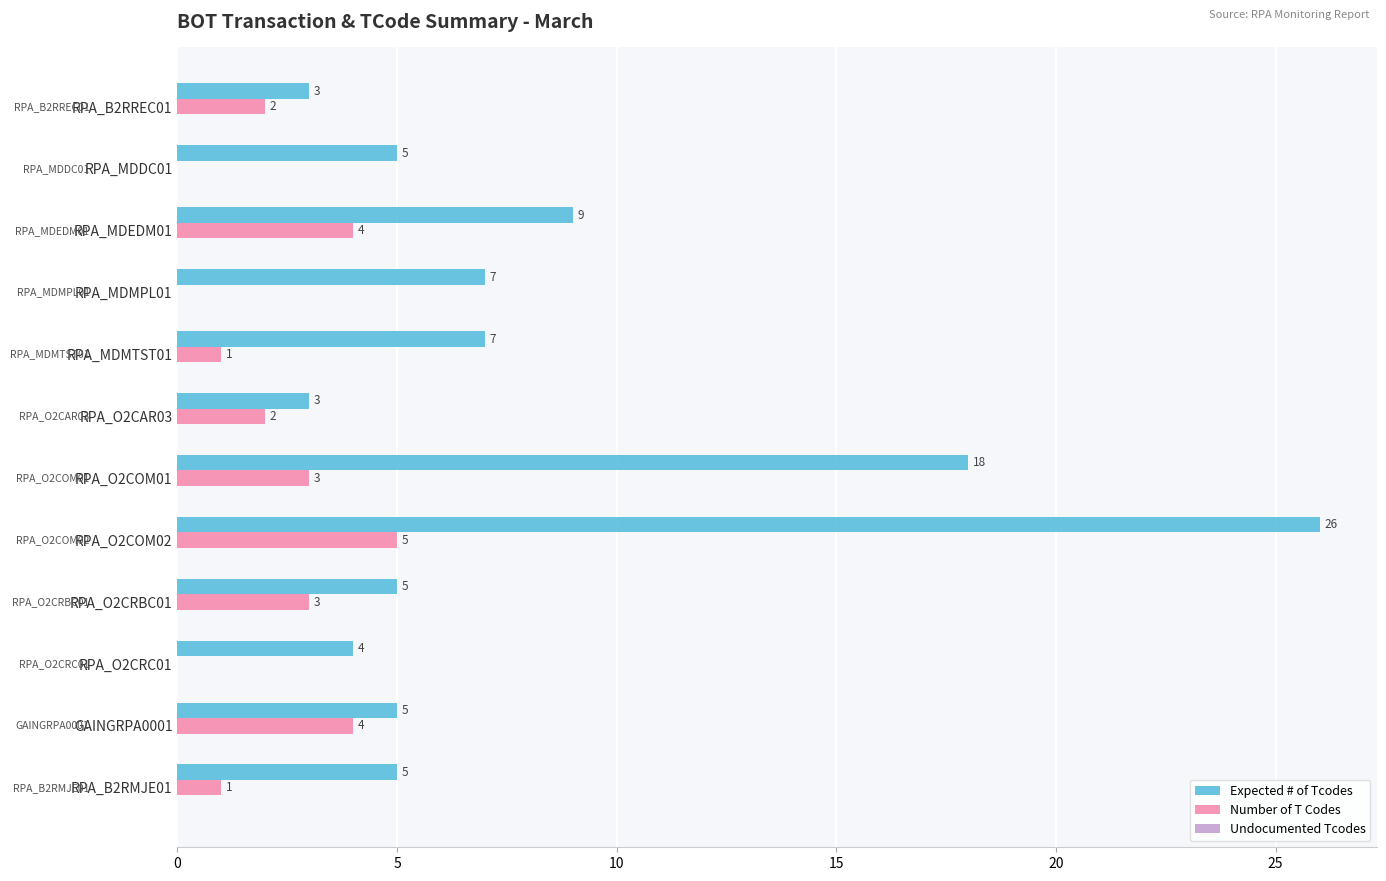

Between RPA_MDEDM01 and GAINGRPA0001, which series saw the biggest shift?

Expected # of Tcodes